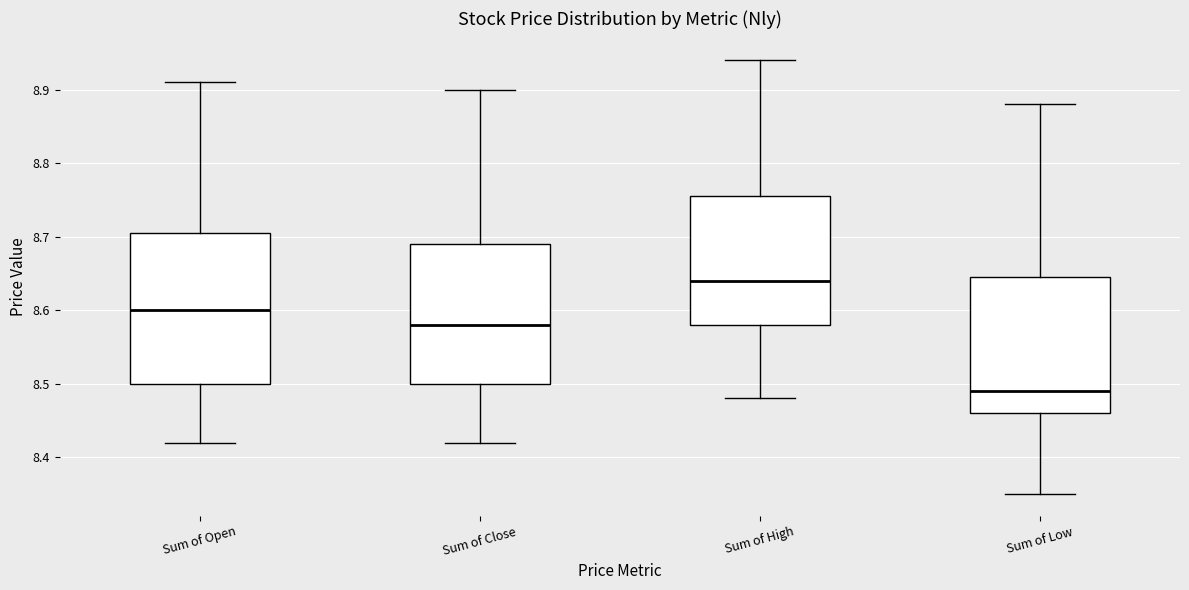

Which box has the highest median line?

Sum of High